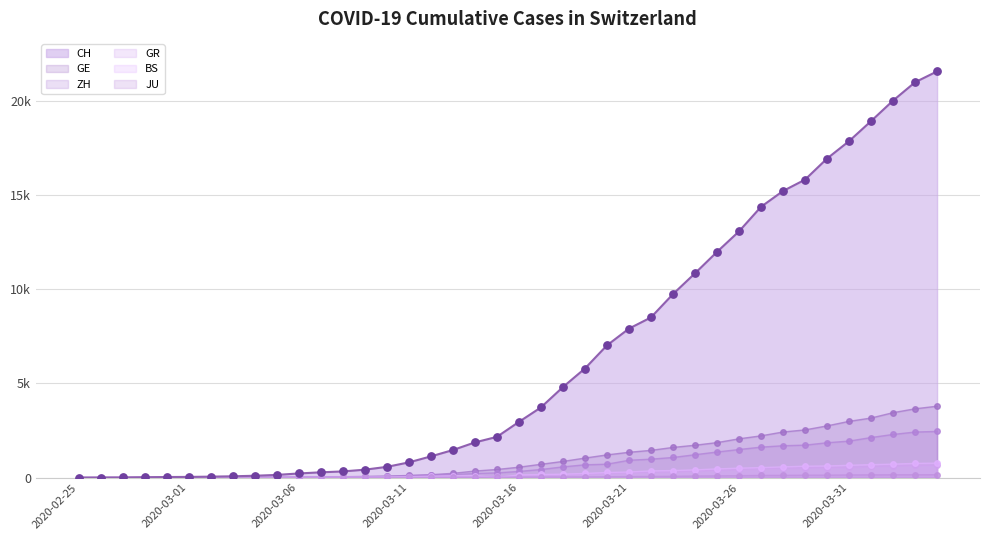

What is the total value across all series at 2020-03-15?

2930